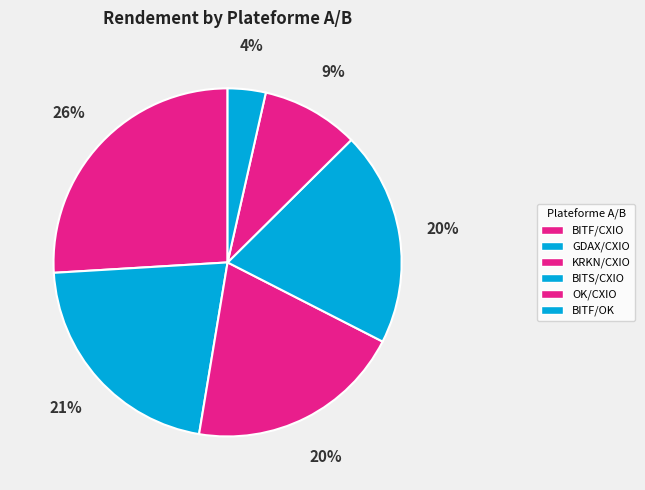

True or false: BITF/CXIO accounts for 20% of the total.

False